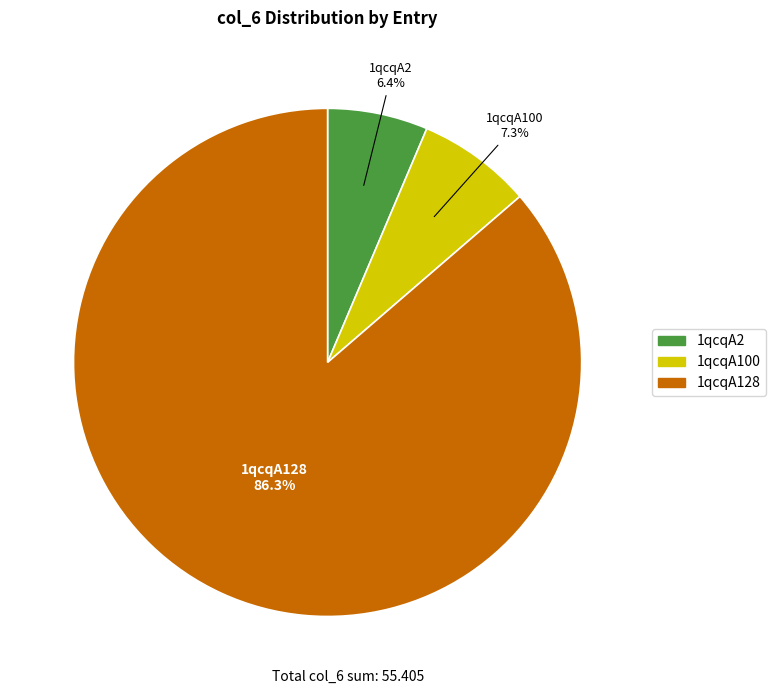

What is the ratio of the value at 1qcqA2 to the value at 1qcqA100?

0.9